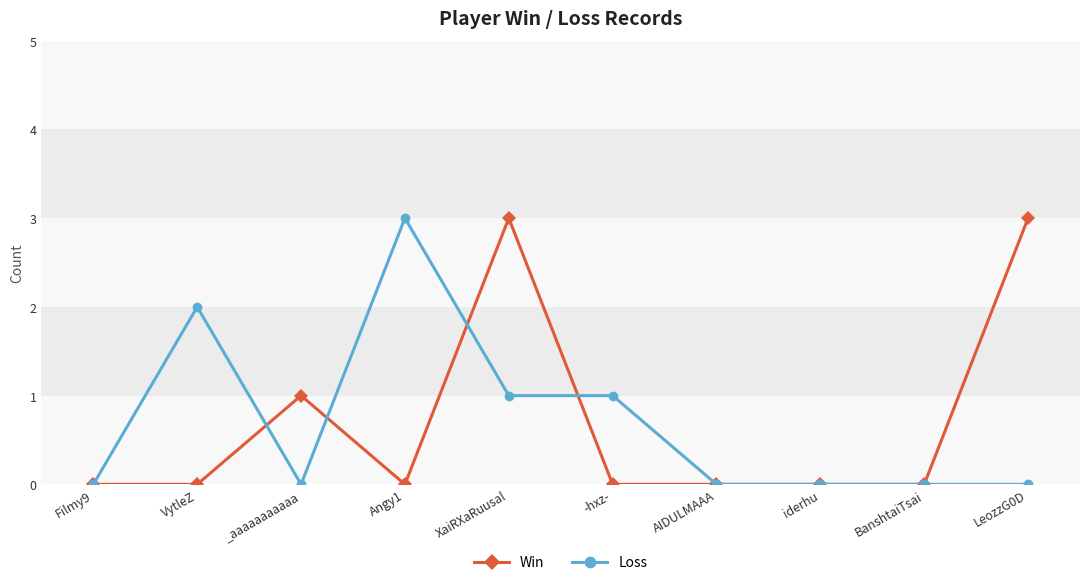

Where is the first local maximum for Loss?

VytleZ